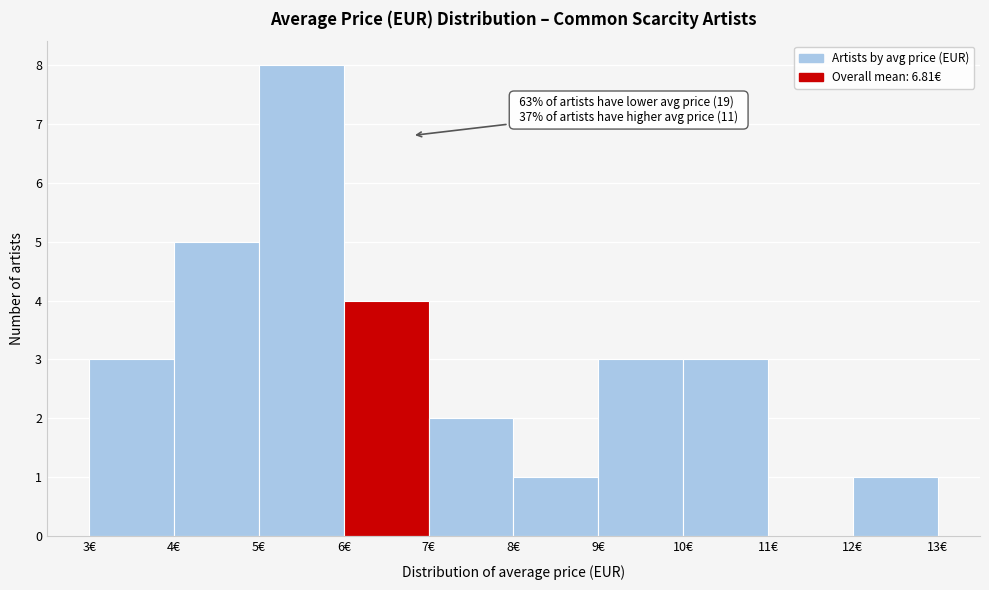

Over which range of the x-axis is the bar tallest?

5 to 6